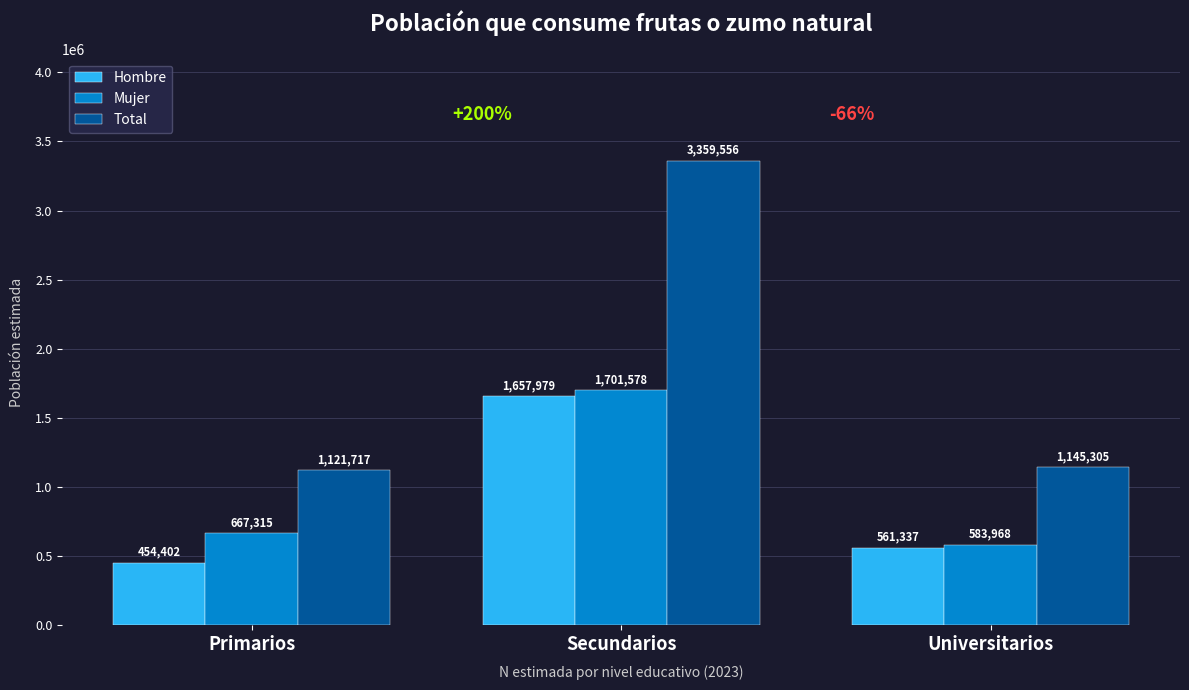

Which series has the largest total across all categories?

Total